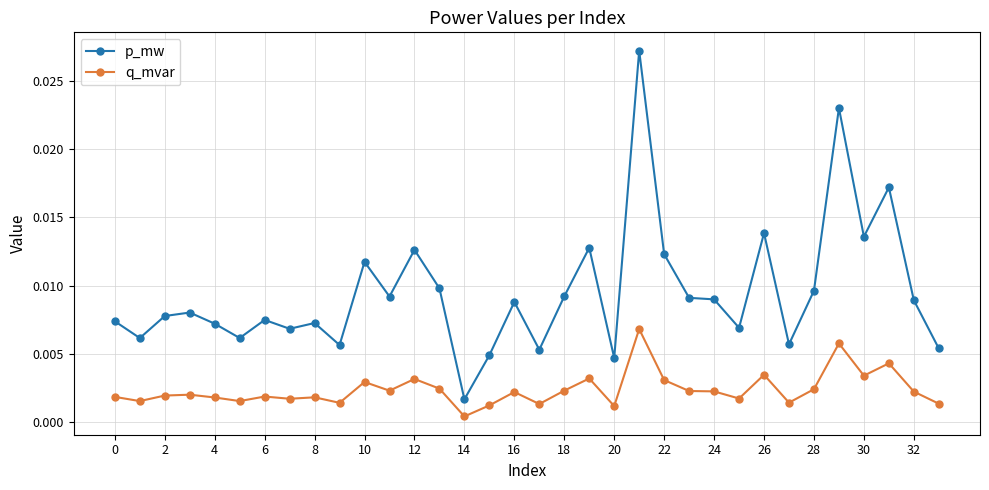

Rank the series by their average value, from highest to lowest.

p_mw, q_mvar